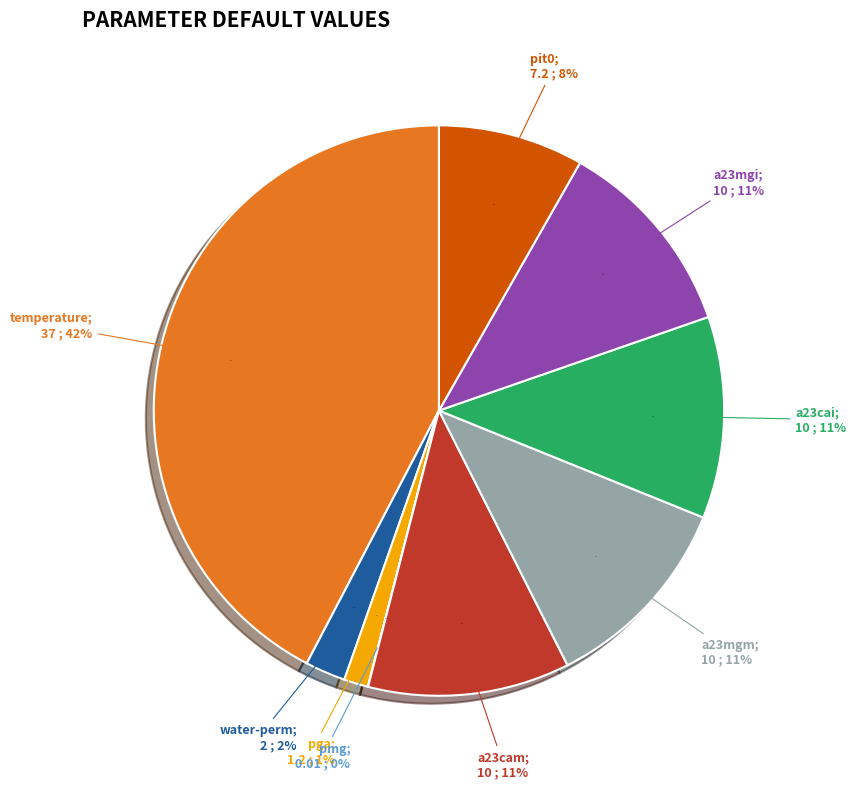

The a23mgm slice represents 17% of the pie. True or false?

False